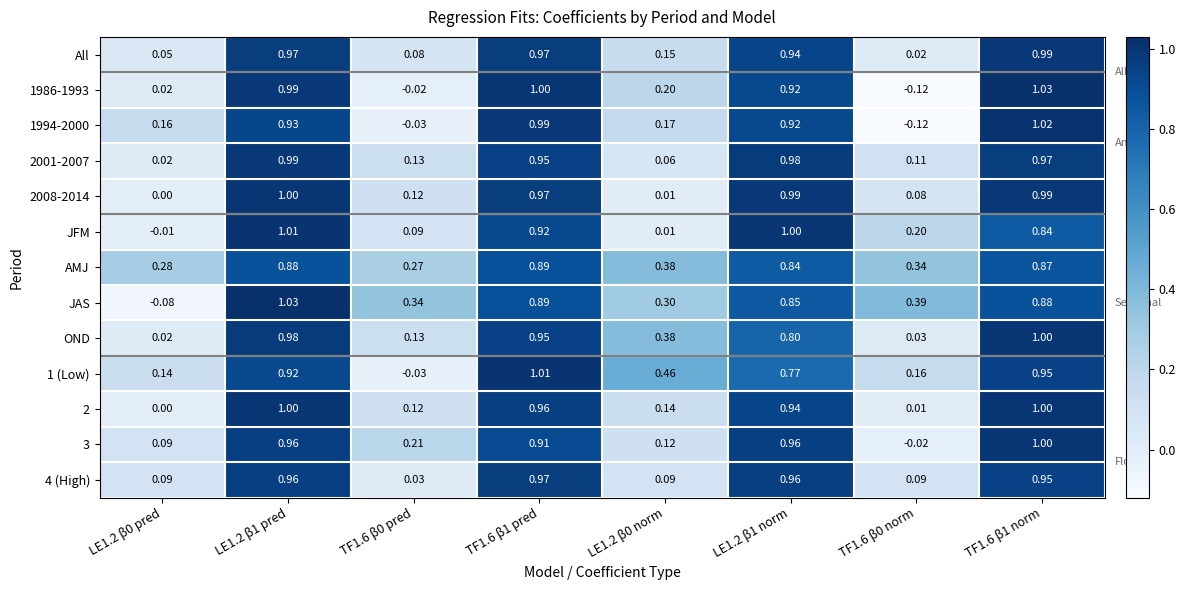

How many data points does each series have?

8